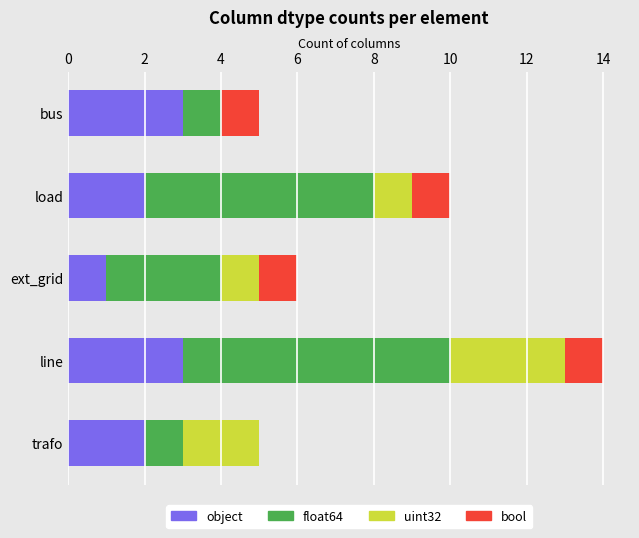

The object series shows 1 at line. True or false?

False